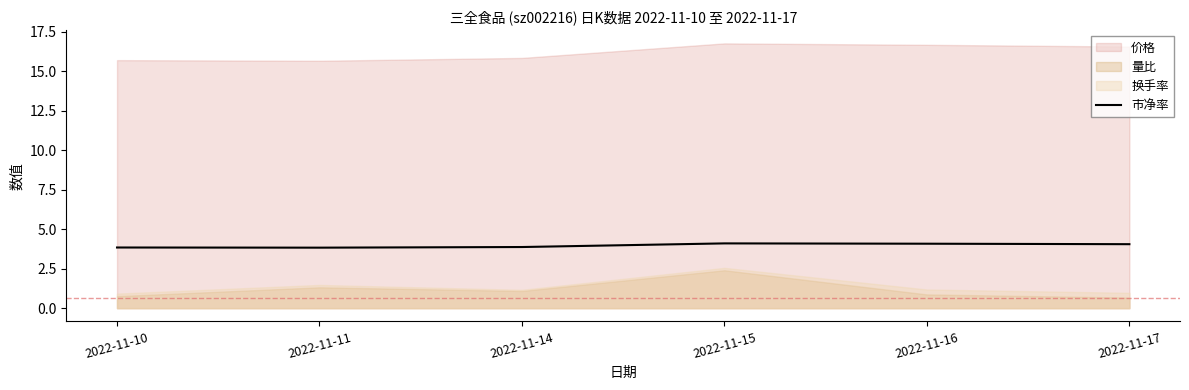

Is it true that 市净率 equals 4.1 at 2022-11-16?

True